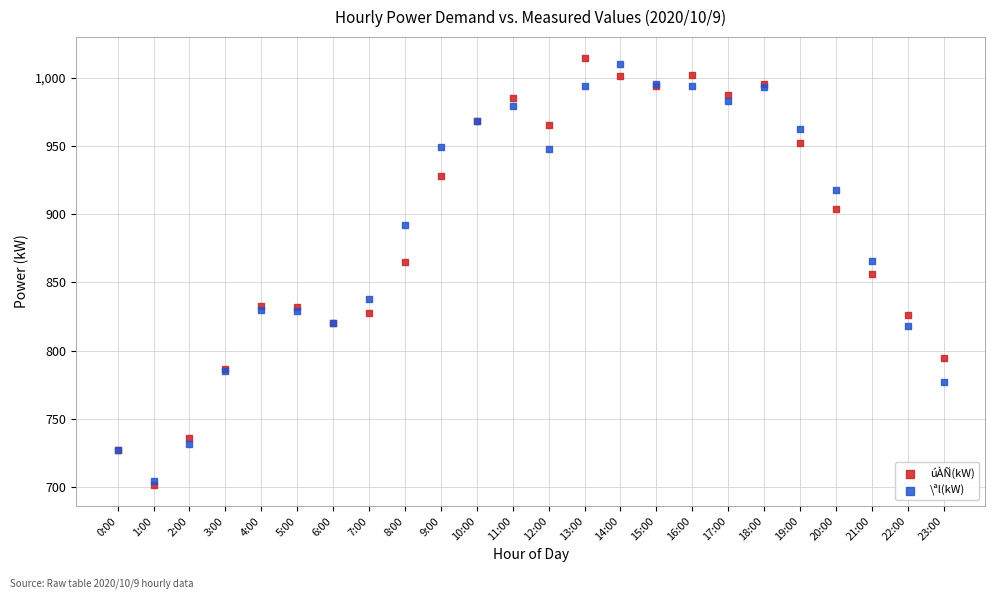

Which series reaches the minimum Y coordinate?

úÀÑ(kW)